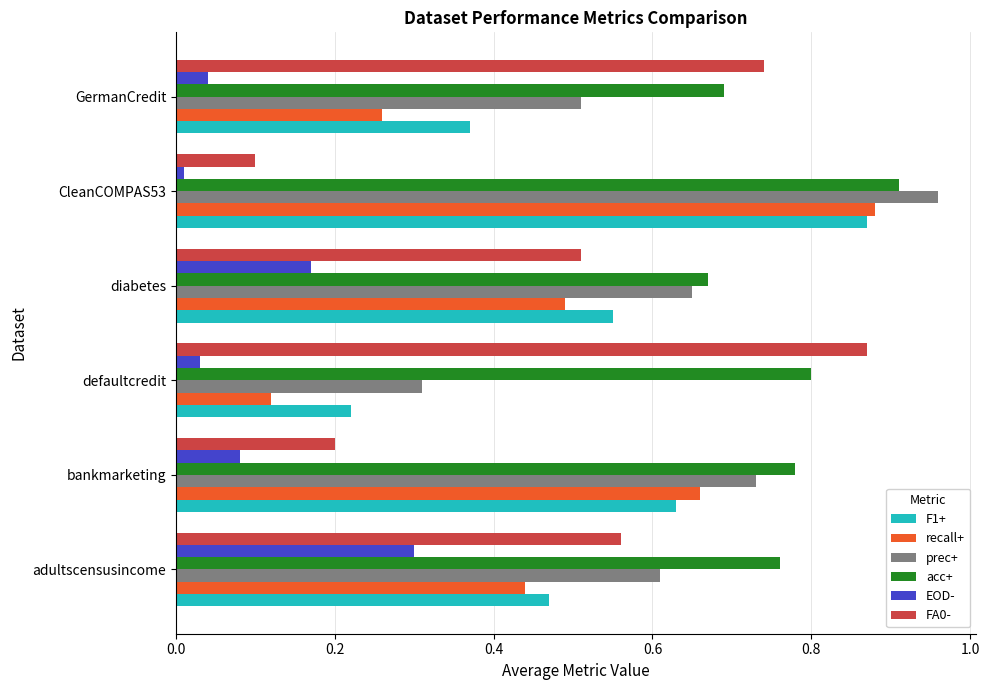

At which label does FA0- reach its minimum?

CleanCOMPAS53